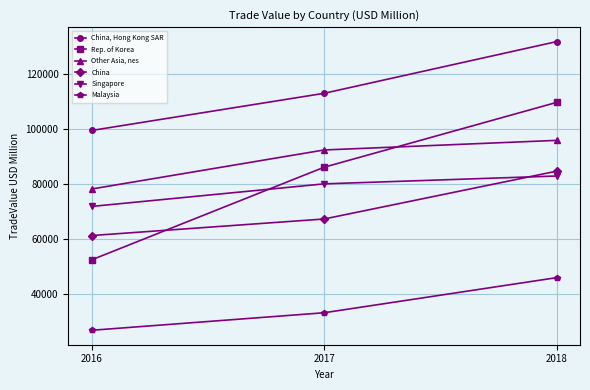

Rank the series by their maximum value, from highest to lowest.

China, Hong Kong SAR, Rep. of Korea, Other Asia, nes, China, Singapore, Malaysia